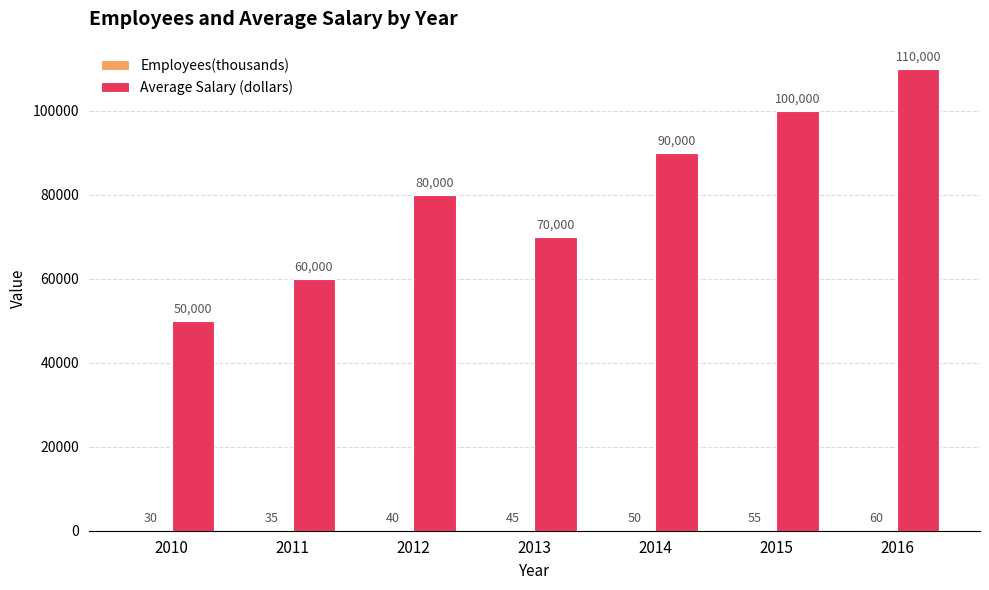

At which label is Average Salary (dollars) closest to 80000?

2012